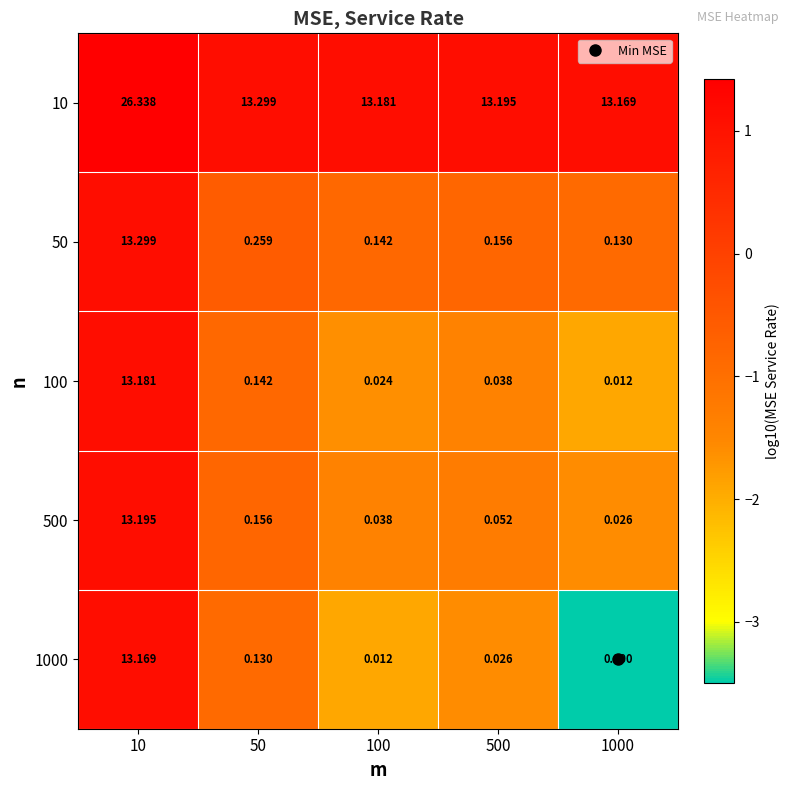

Is the value of 500 at 1000 greater than the value of 1000 at 100?

Yes